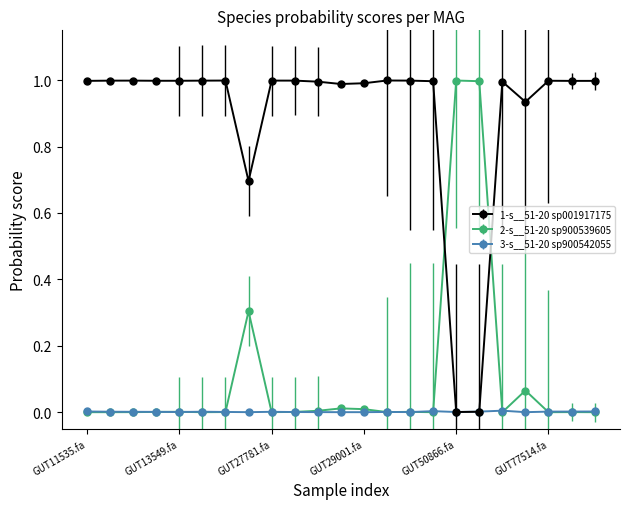

In 1-s__51-20 sp001917175, how many points are higher than both neighbors (excluding endpoints)?

6